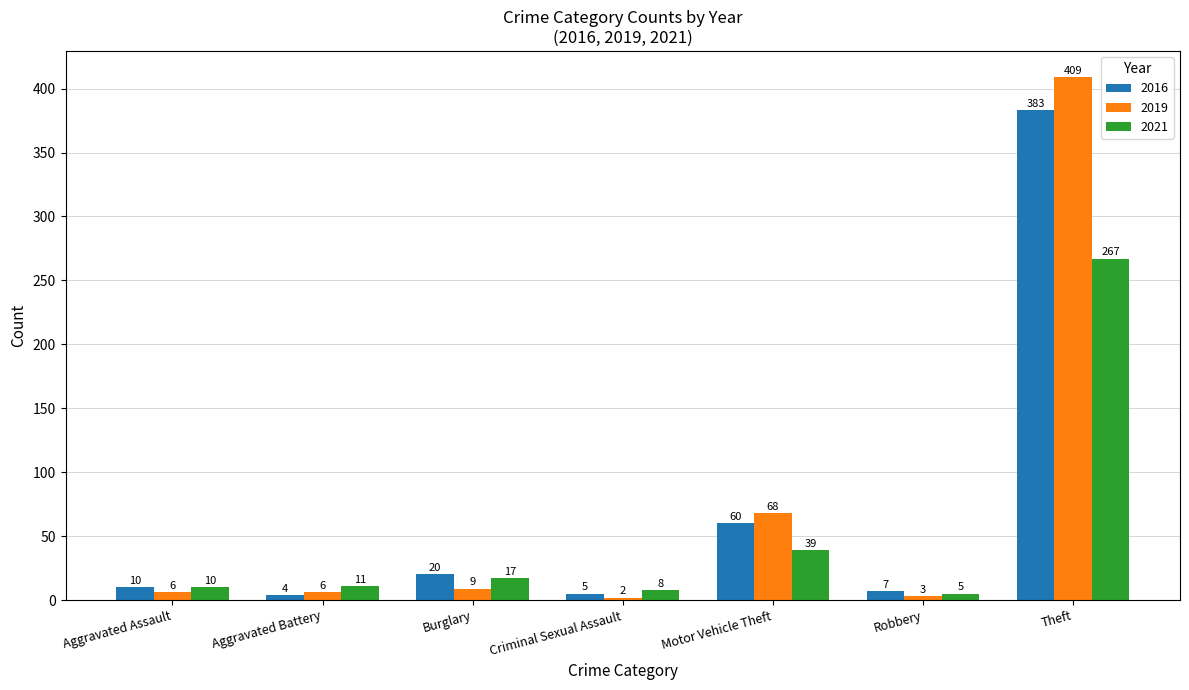

Is it true that 2021 equals 10 at Aggravated Assault?

True